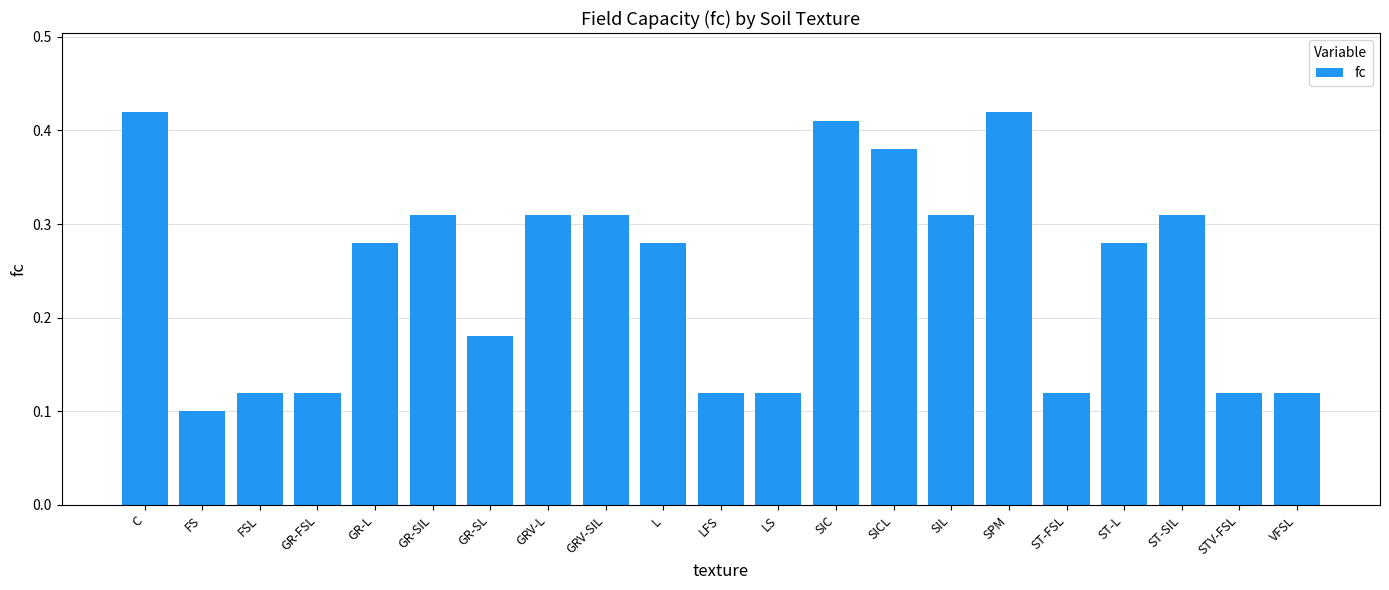

True or false: the data shows 0.5 at SIL.

False